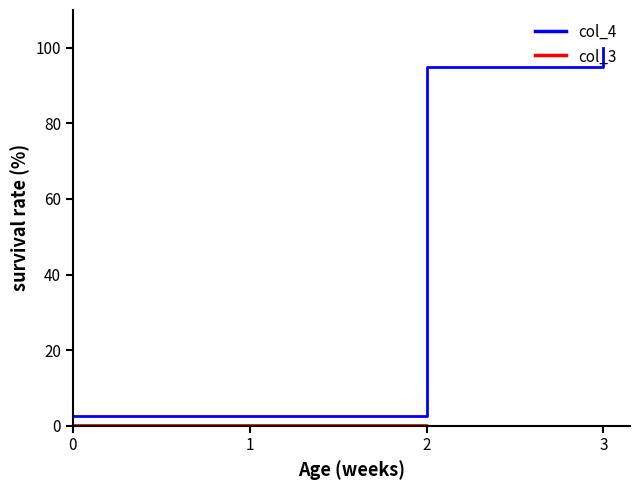

The value of col_4 at 1 is 31.7. True or false?

False